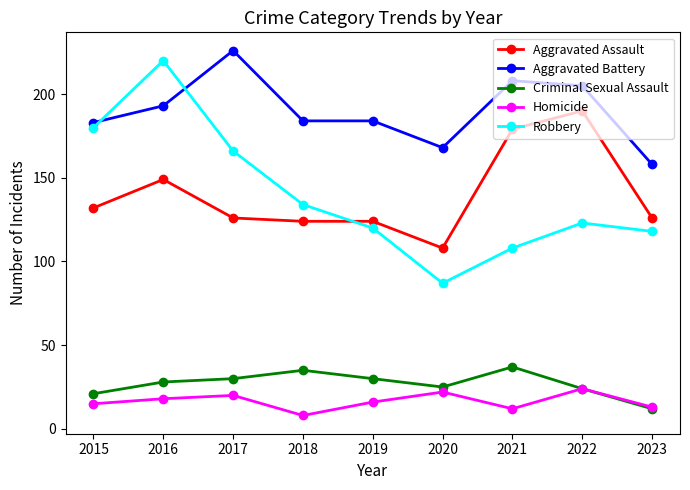

The value of Aggravated Assault at 2015 is 175. True or false?

False